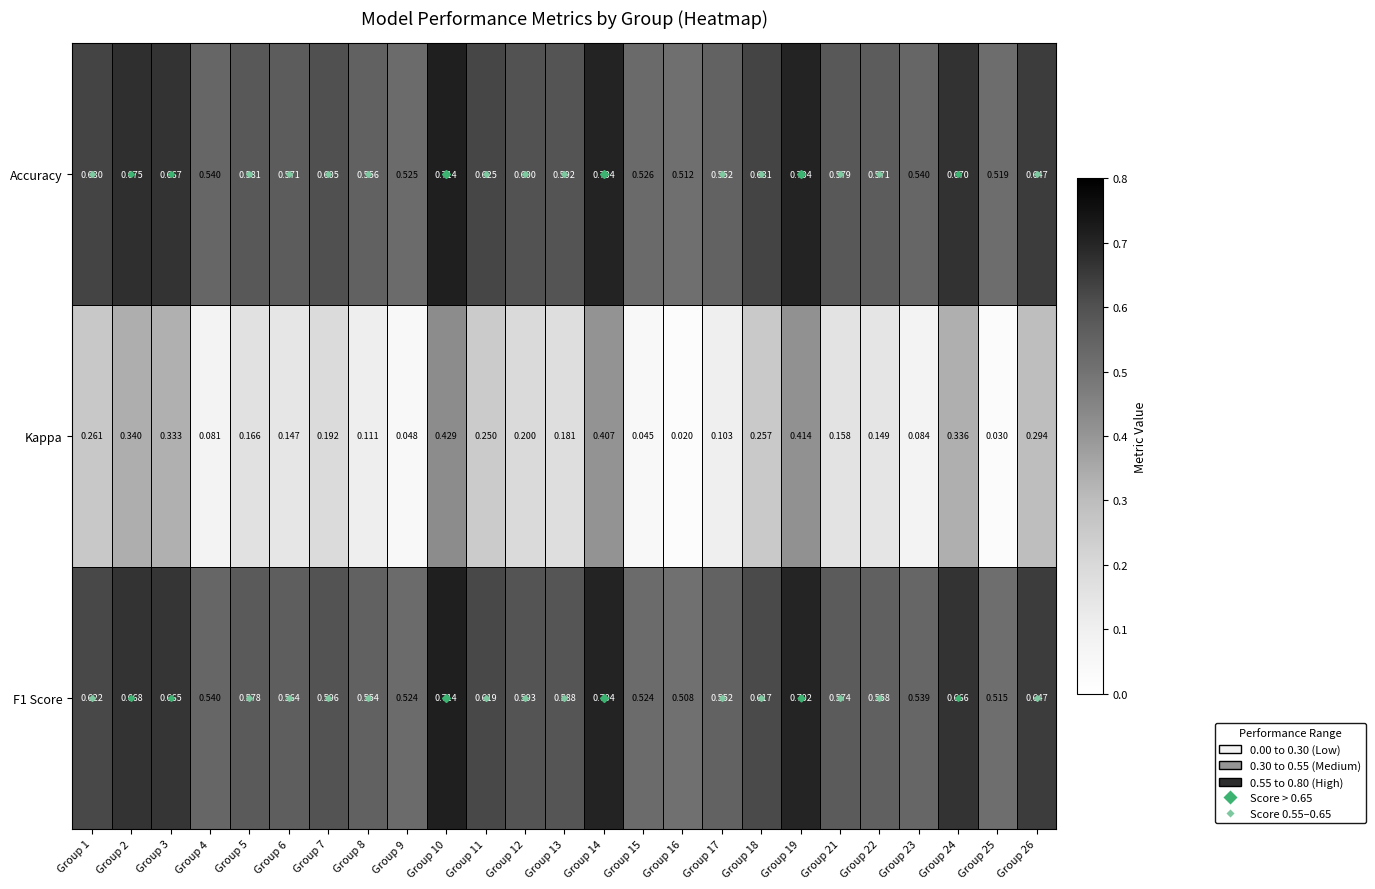

Which series has the largest range (max minus min)?

Kappa